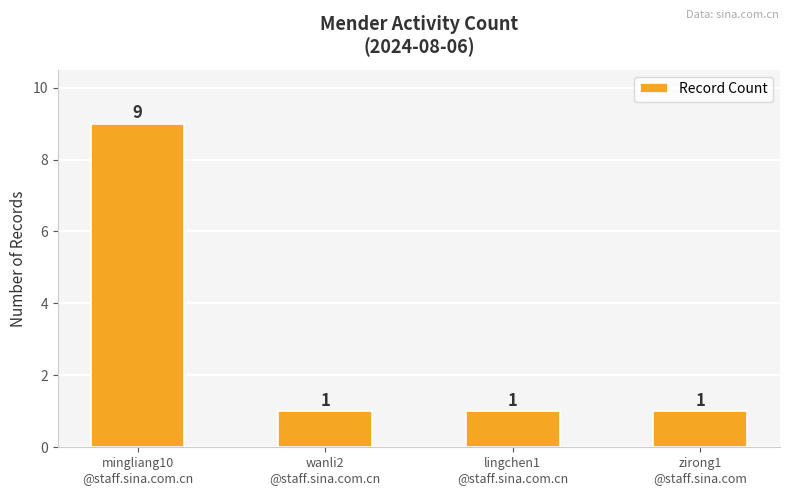

What is the greatest value displayed?

9